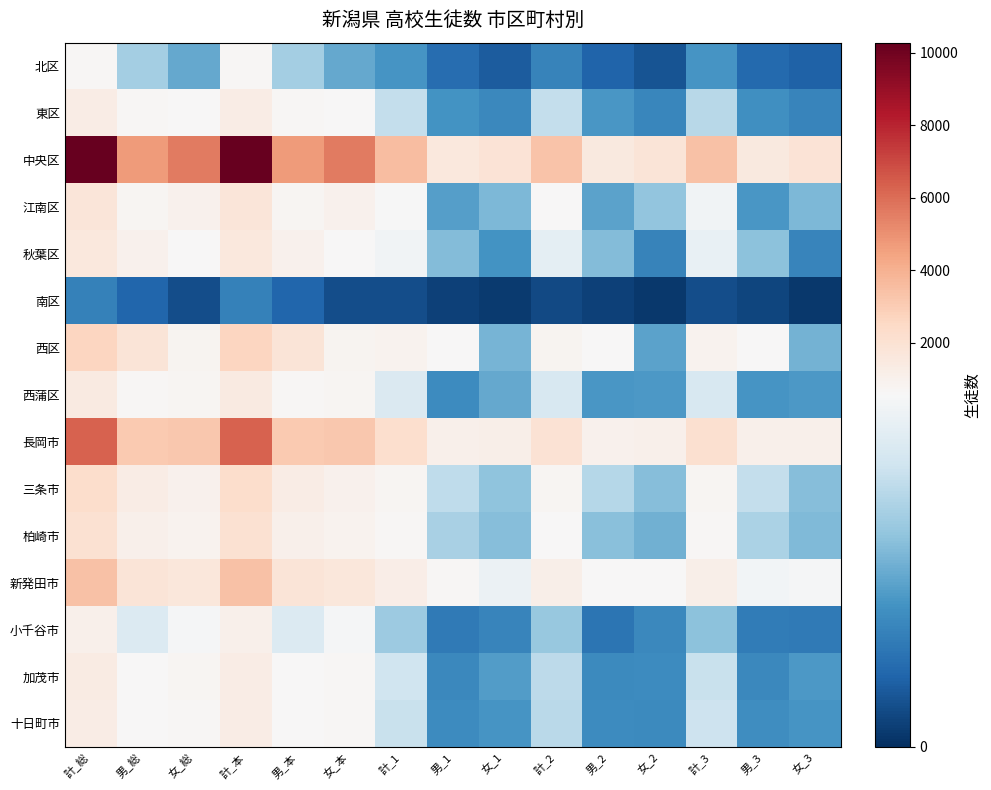

Between 女_本 and 計_3, which series saw the biggest shift?

中央区